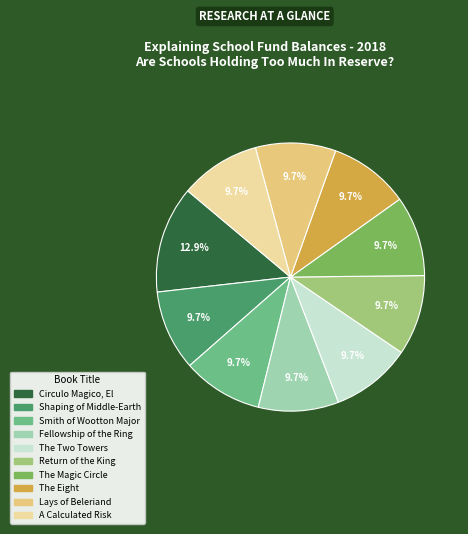

Count the number of slices in the pie.

10